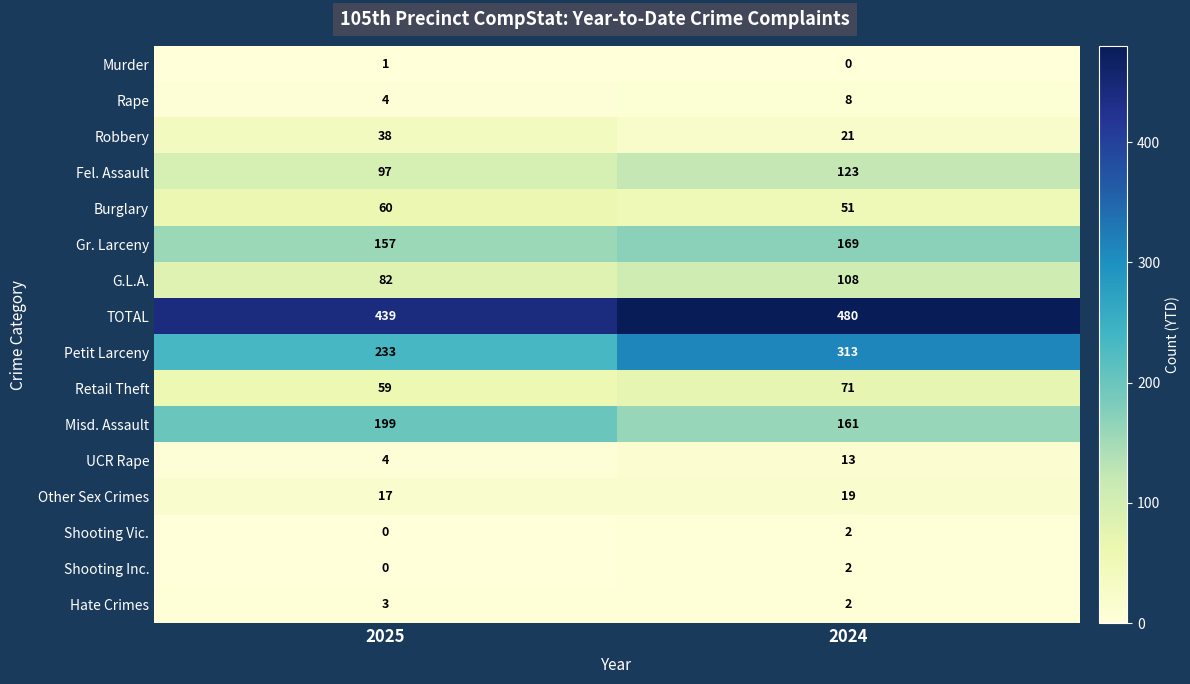

Which series has the largest range (max minus min)?

Petit Larceny